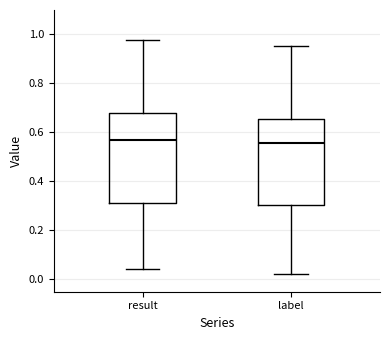

Reading left to right, read every box against the y-axis: the position of its median line, the range the box covers, and the ends of its whiskers. The values are not printed on the chart, so give them approximately, as read against the axis.

result: median 0.56, box 0.32 to 0.68, whiskers 0.04 to 0.98
label: median 0.56, box 0.30 to 0.66, whiskers 0.02 to 0.96